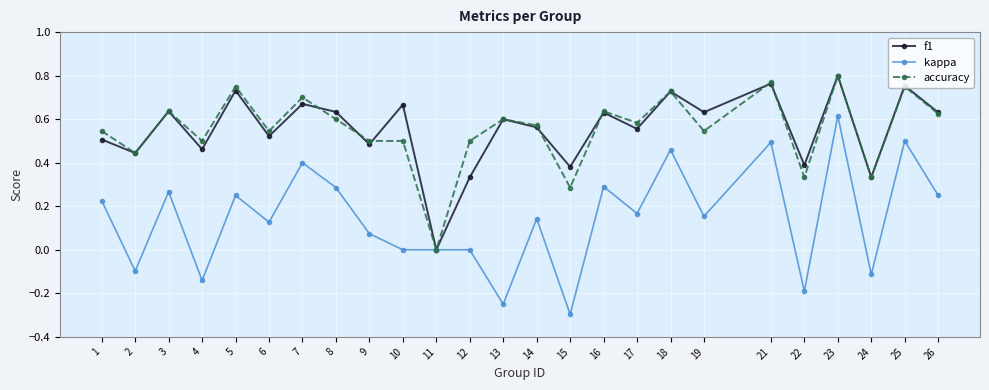

Which series has the largest range (max minus min)?

kappa